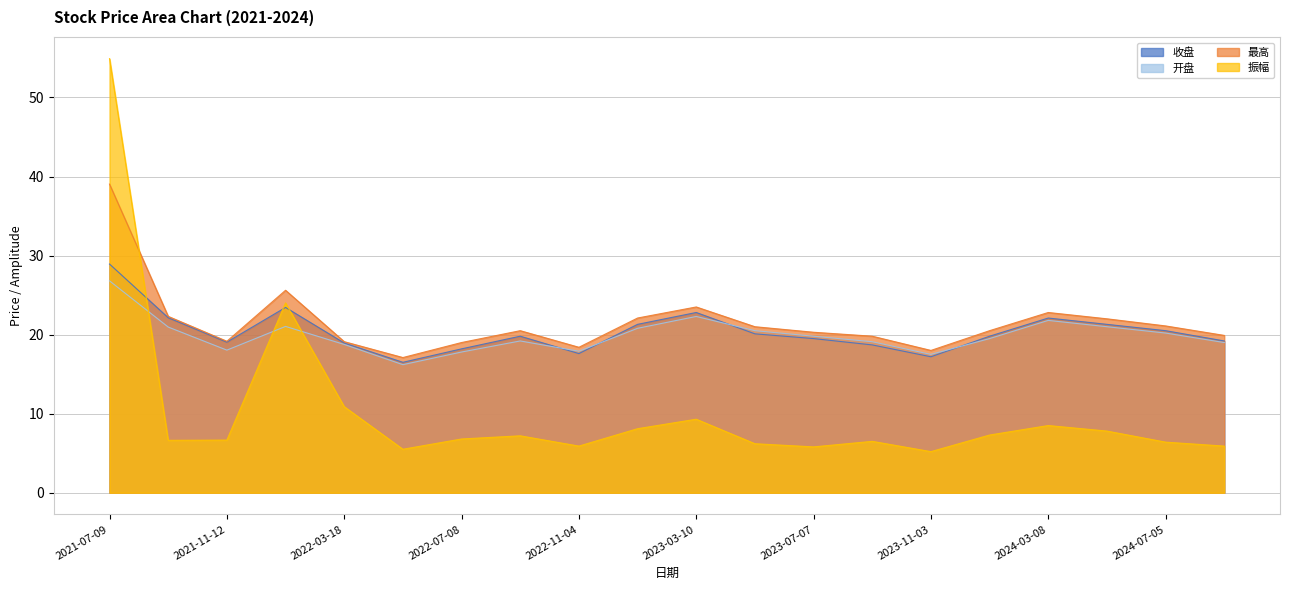

What is the value of the 收盘 point at the 7th from the left?

18.2